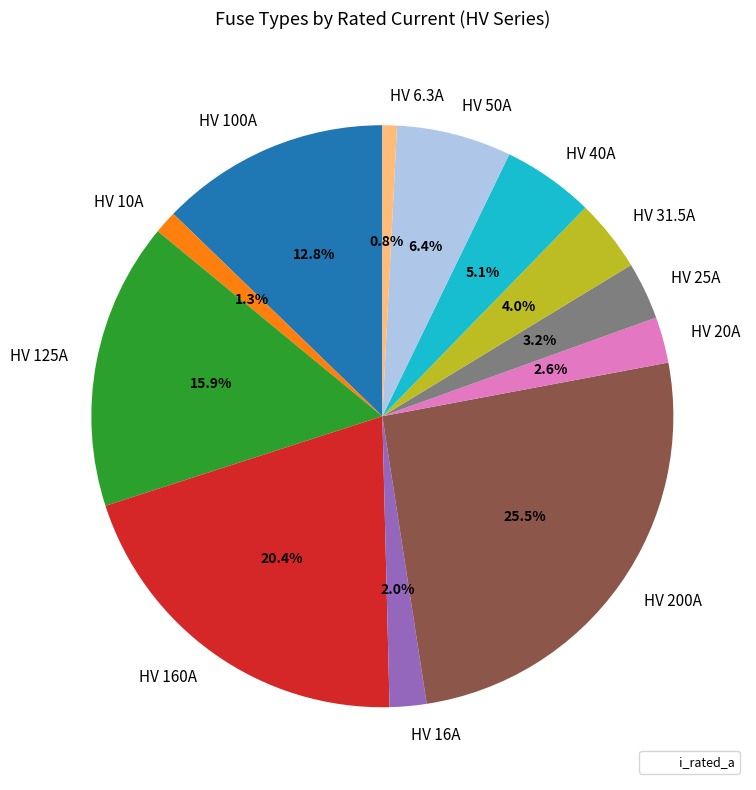

The HV 16A slice represents 2% of the pie. True or false?

True